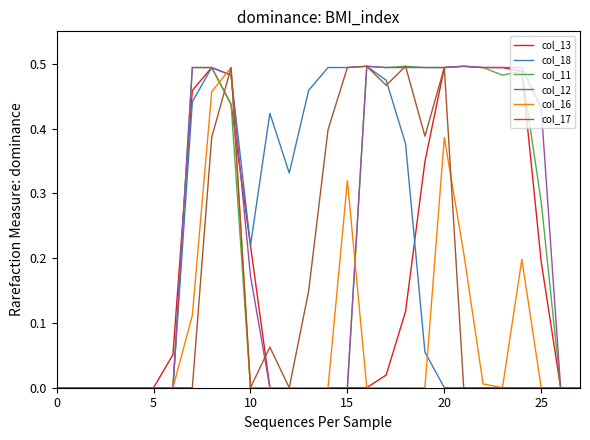

What are all the series names shown in the legend?

col_13, col_18, col_11, col_12, col_16, col_17